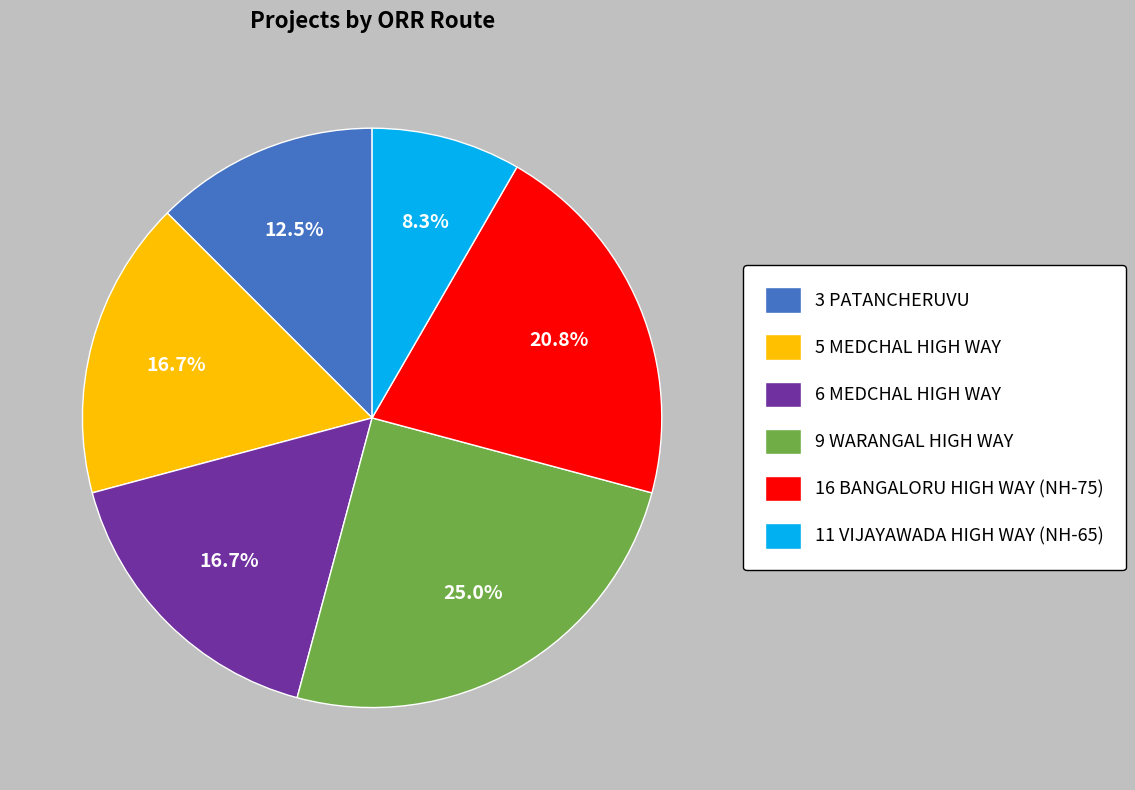

To the nearest percent, what is the average slice percentage?

17%